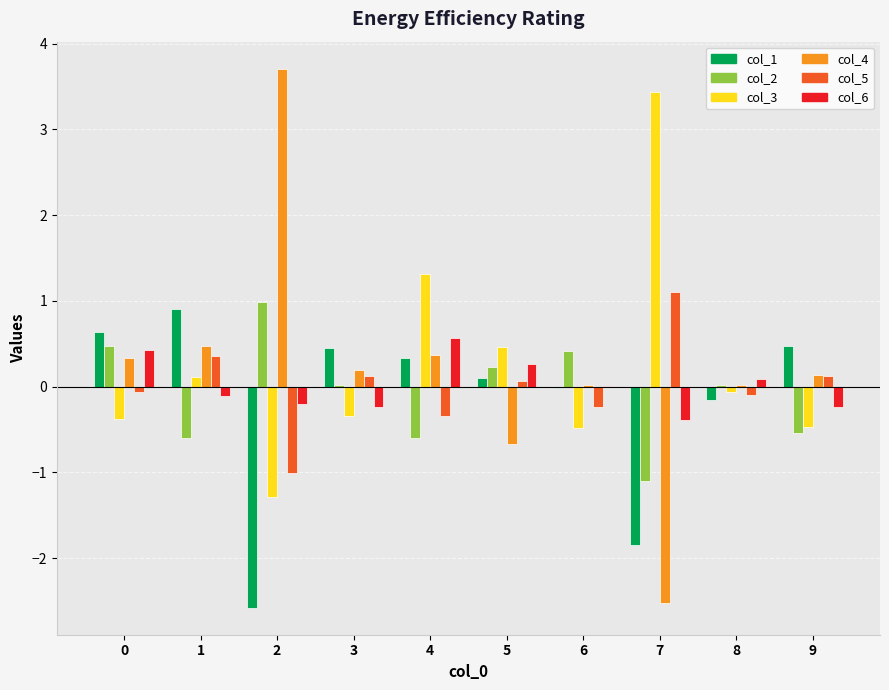

The col_5 series shows 0.1 at 9. True or false?

True